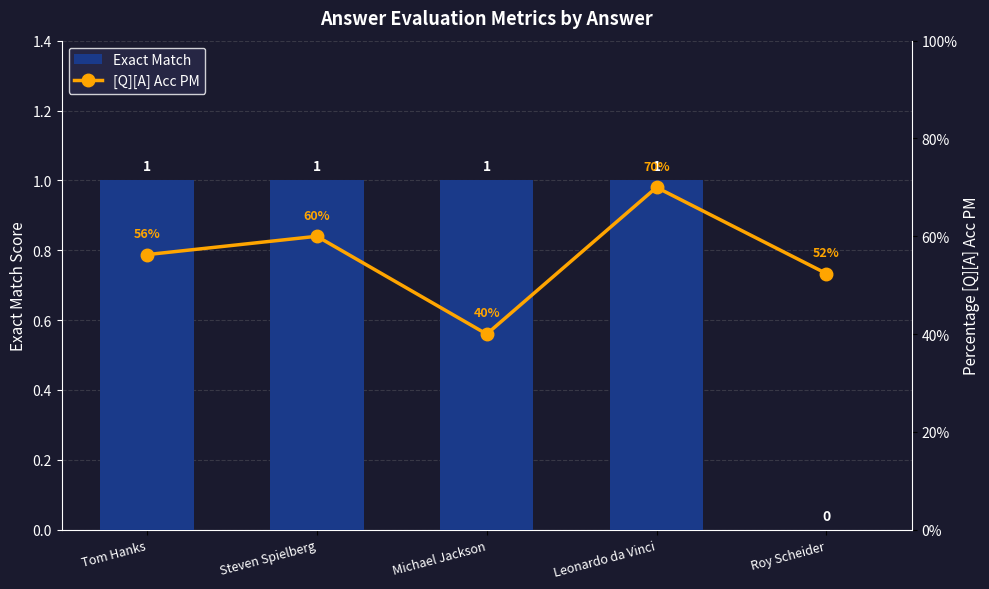

Which series changed the most between Michael Jackson and Leonardo da Vinci?

[Q][A] Acc PM